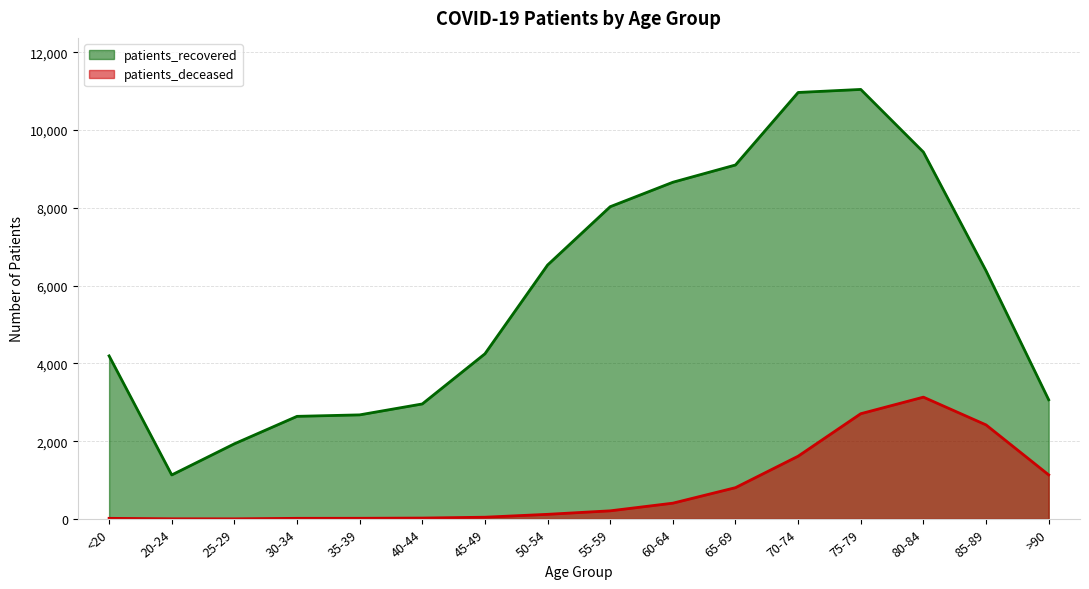

Rank the series by their average value, from highest to lowest.

patients_recovered, patients_deceased